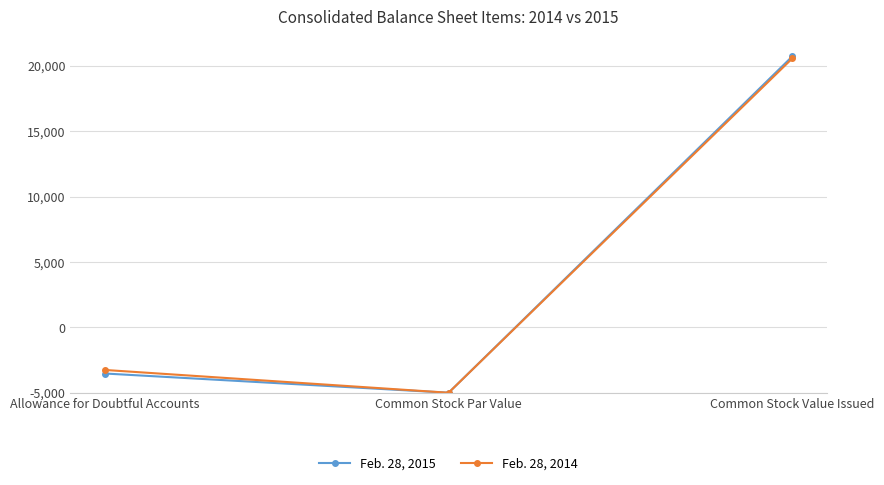

What is the sum of all Feb. 28, 2015 values?

27205